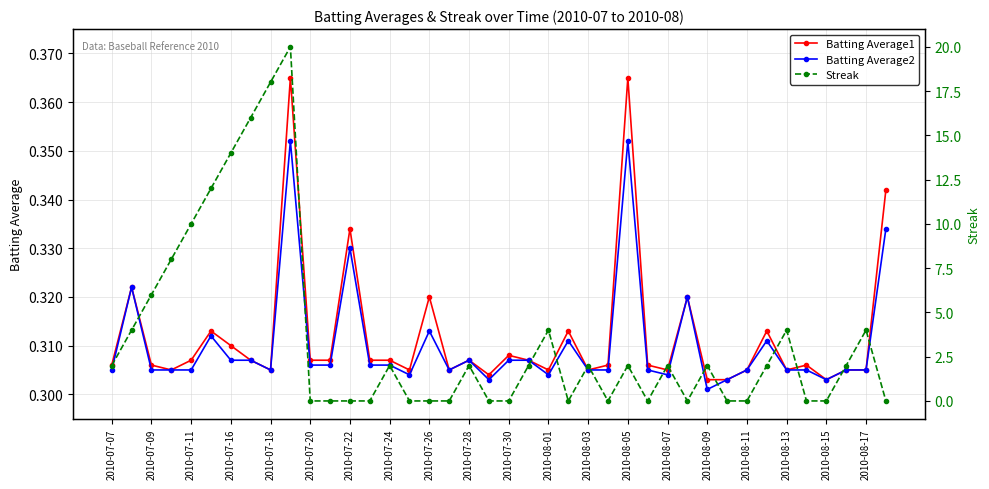

How many interior local valleys does the Batting Average1 series have?

10